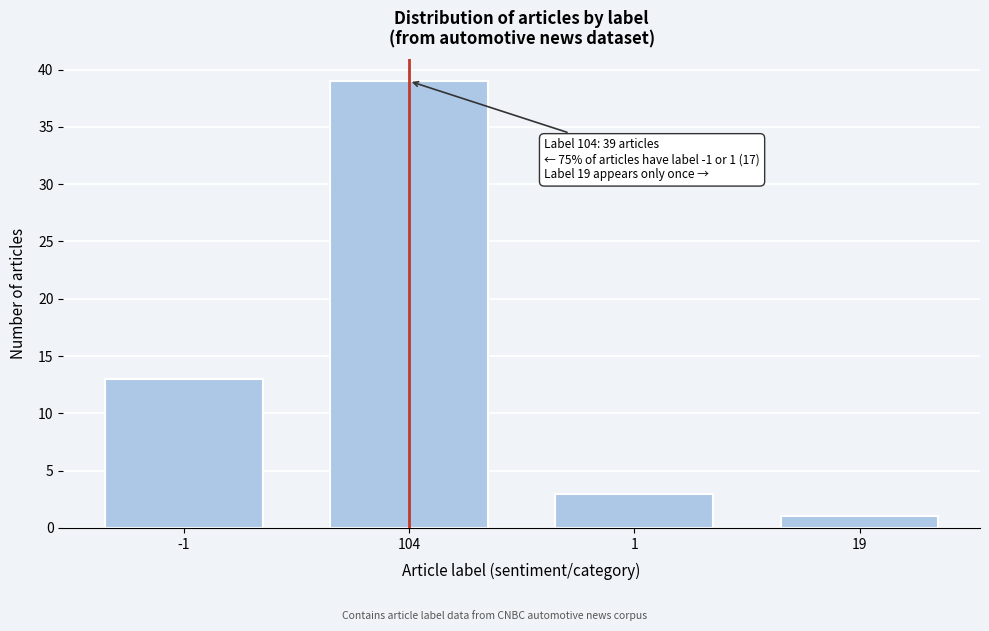

Reading right to left, transcribe all the data shown in this chart.

1	3	39	13